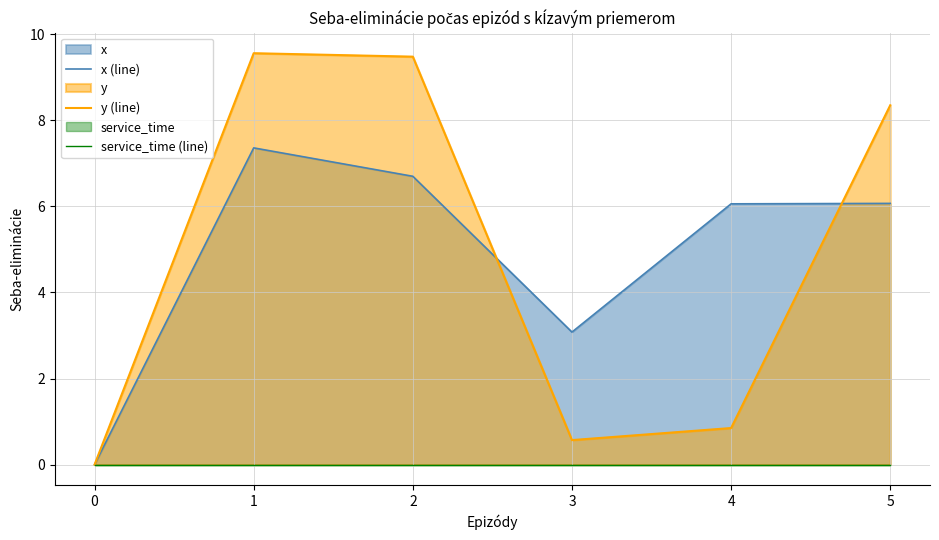

Reading left to right, transcribe all the data shown in this chart.

x (line): 0.0	7.4	6.7	3.1	6.1	6.1
y (line): 0.0	9.6	9.5	0.6	0.8	8.3
service_time (line): 0.0	0.0	0.0	0.0	0.0	0.0